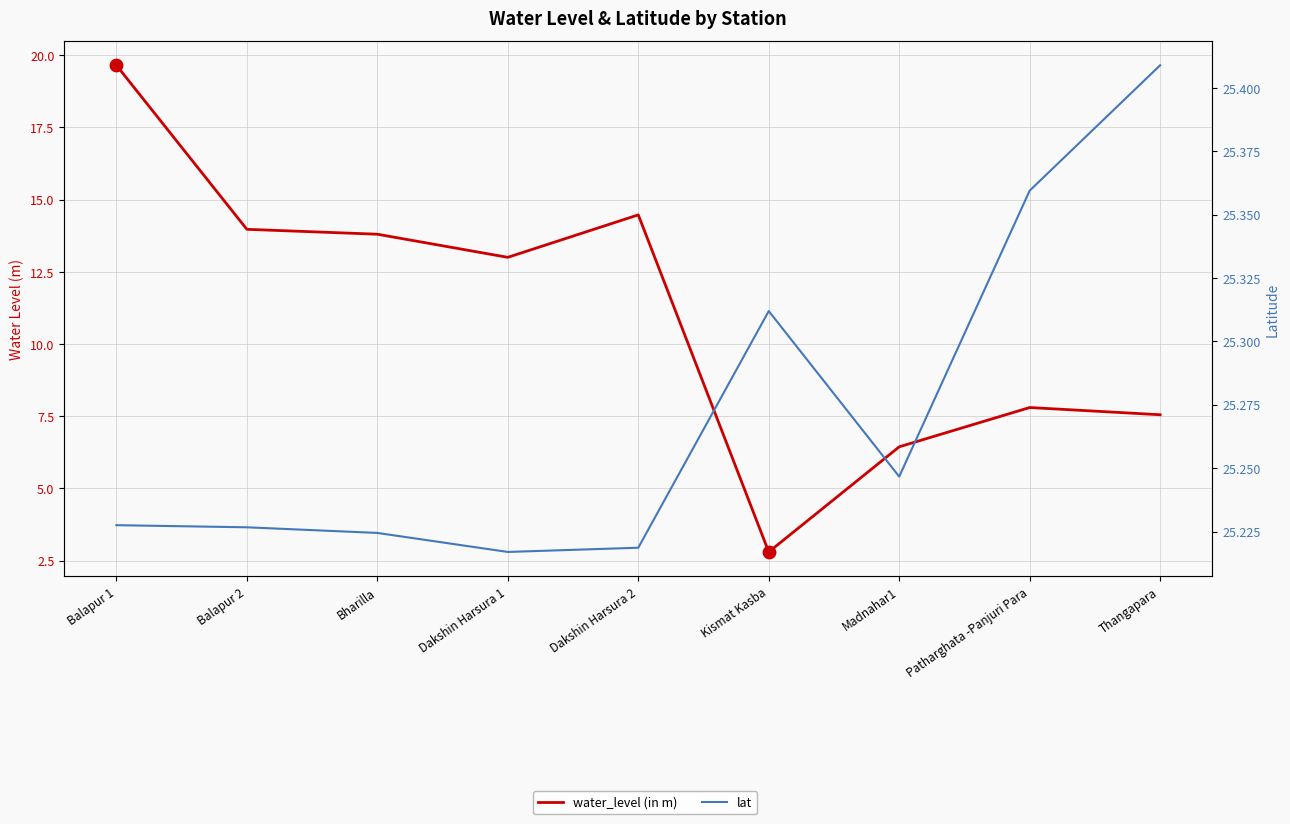

Which series reaches the minimum Y coordinate?

water_level (in m)